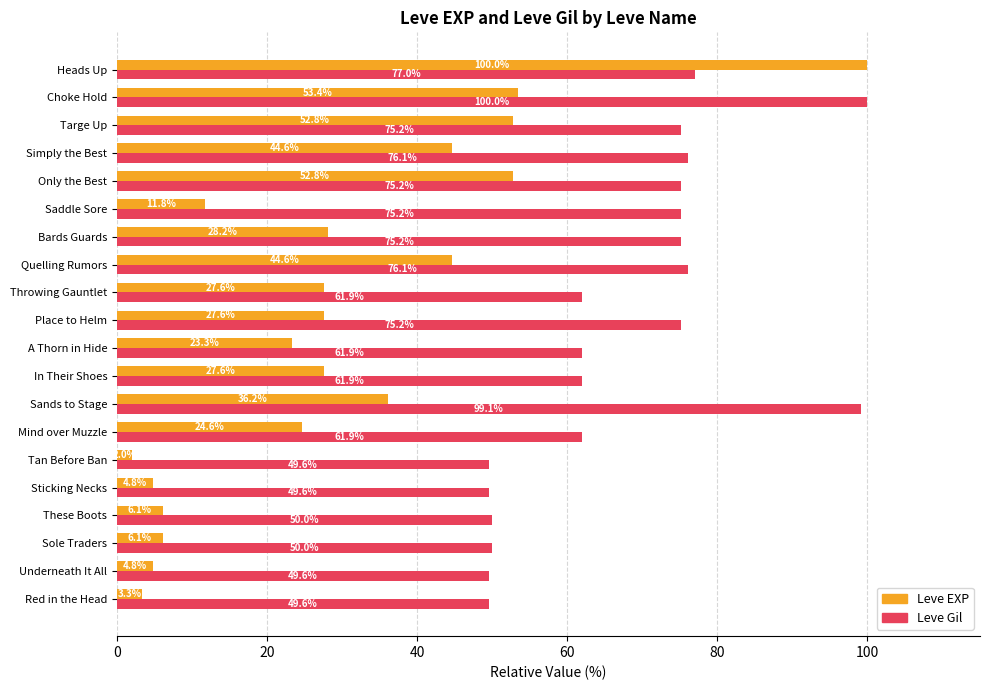

Is it true that Leve Gil equals 26.8 at Heads Up?

False